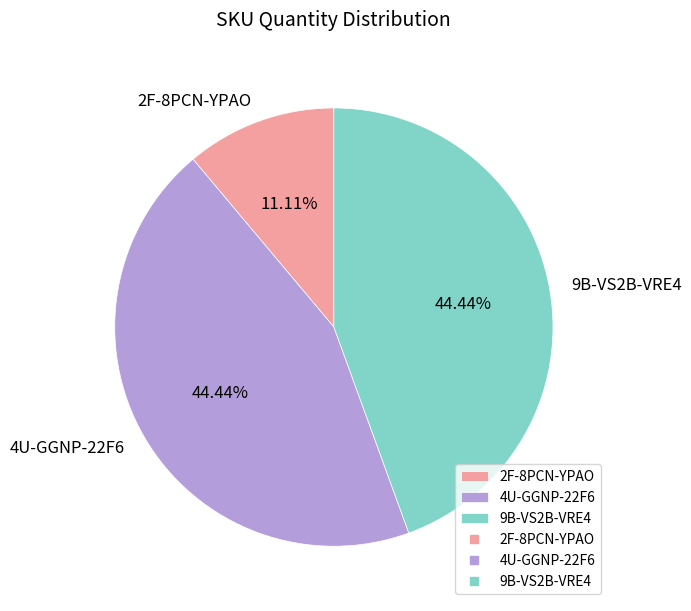

To the nearest percent, what is the difference between the 2F-8PCN-YPAO and 4U-GGNP-22F6 slice percentages?

33%